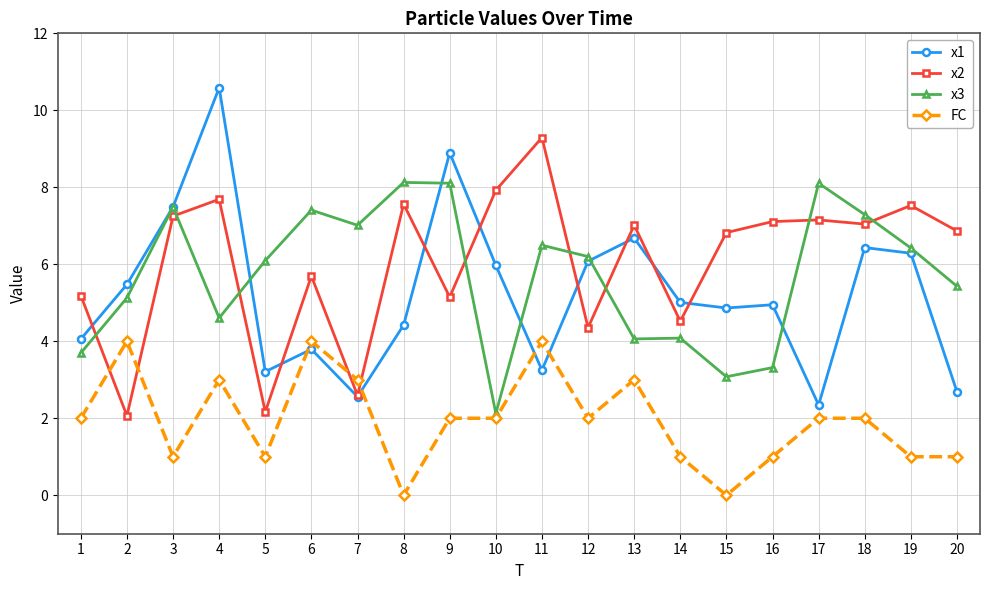

Which series has the largest total across all categories?

x2